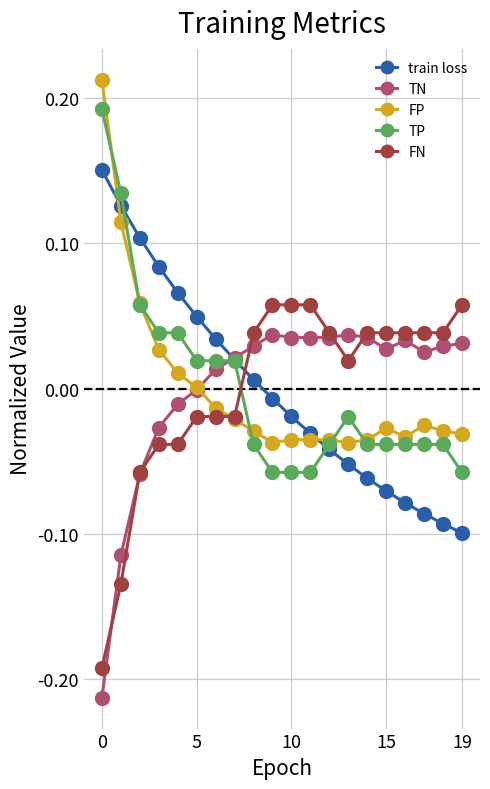

True or false: FP and FN cross at least once.

True